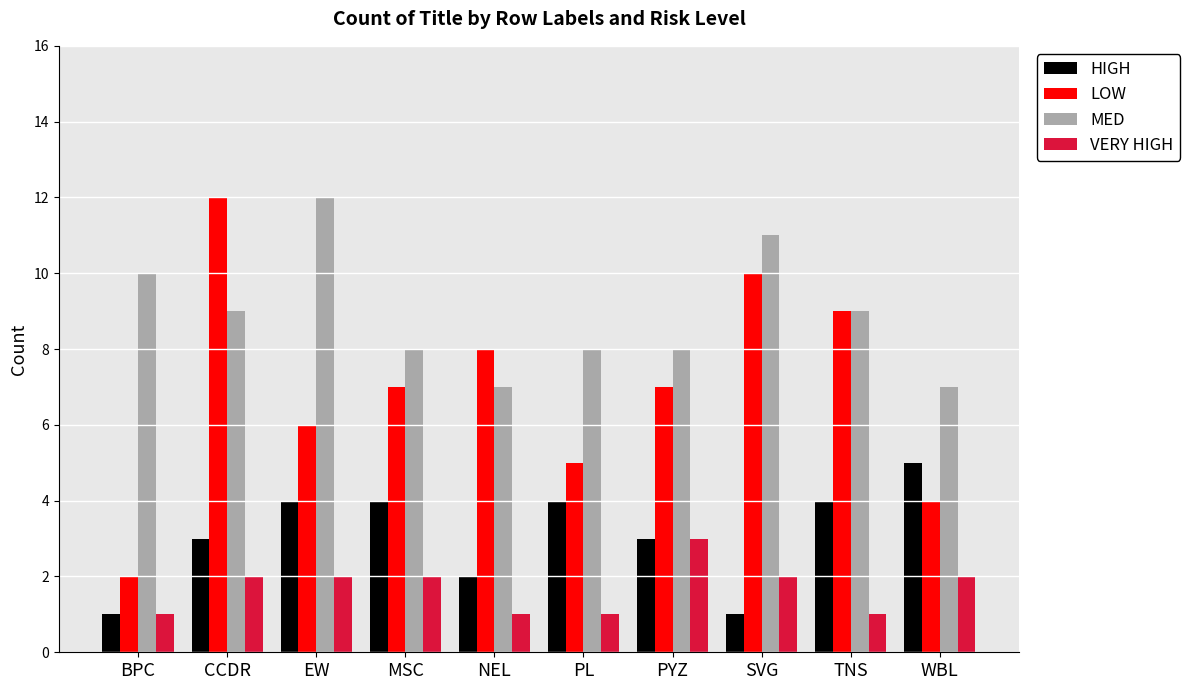

Which series has the largest total across all categories?

MED